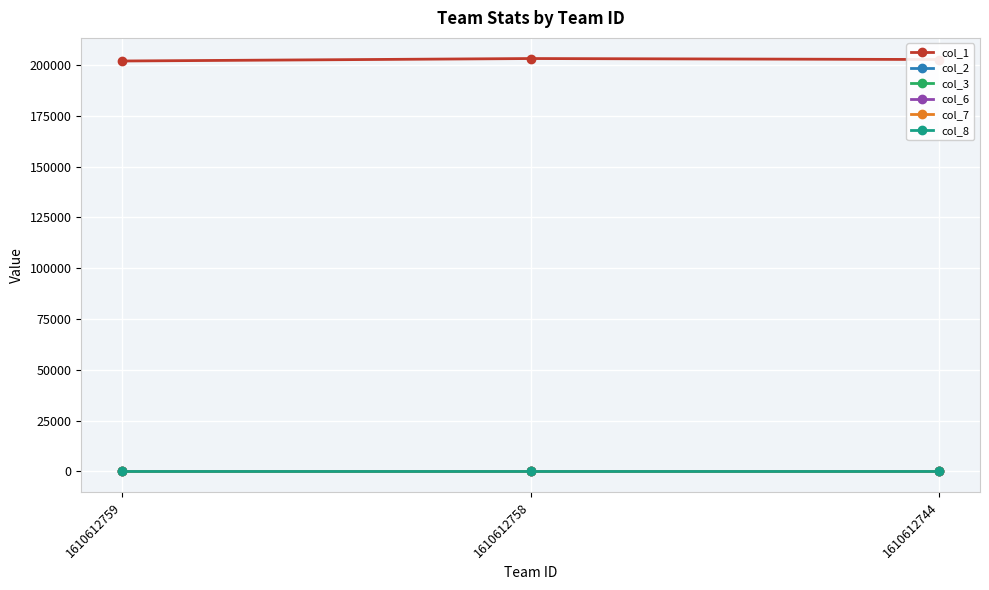

At how many categories does at least one series exceed 172018?

3